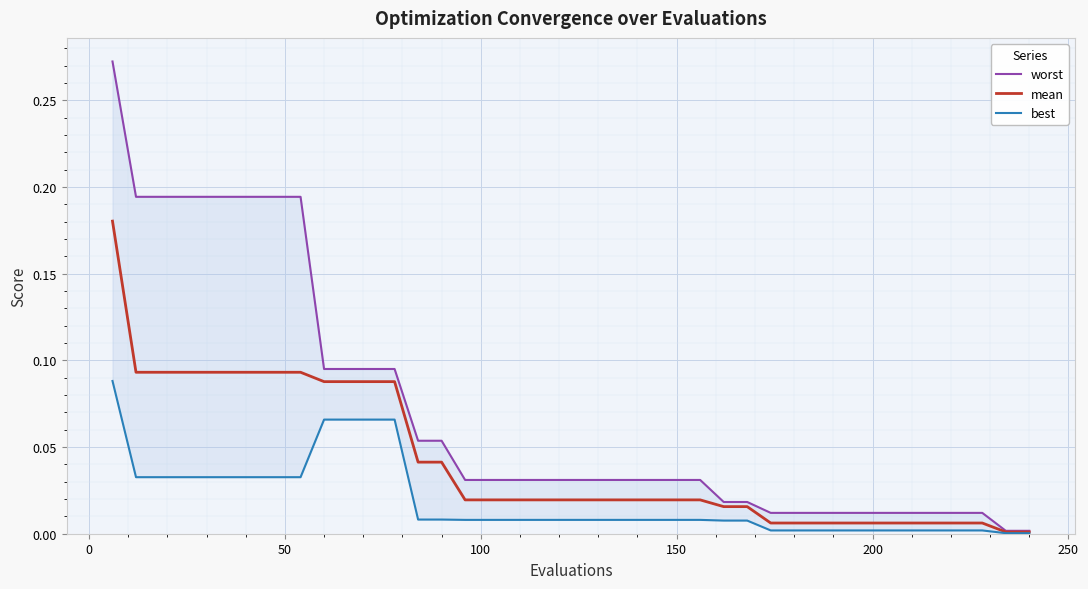

True or false: mean and worst intersect in this chart.

False